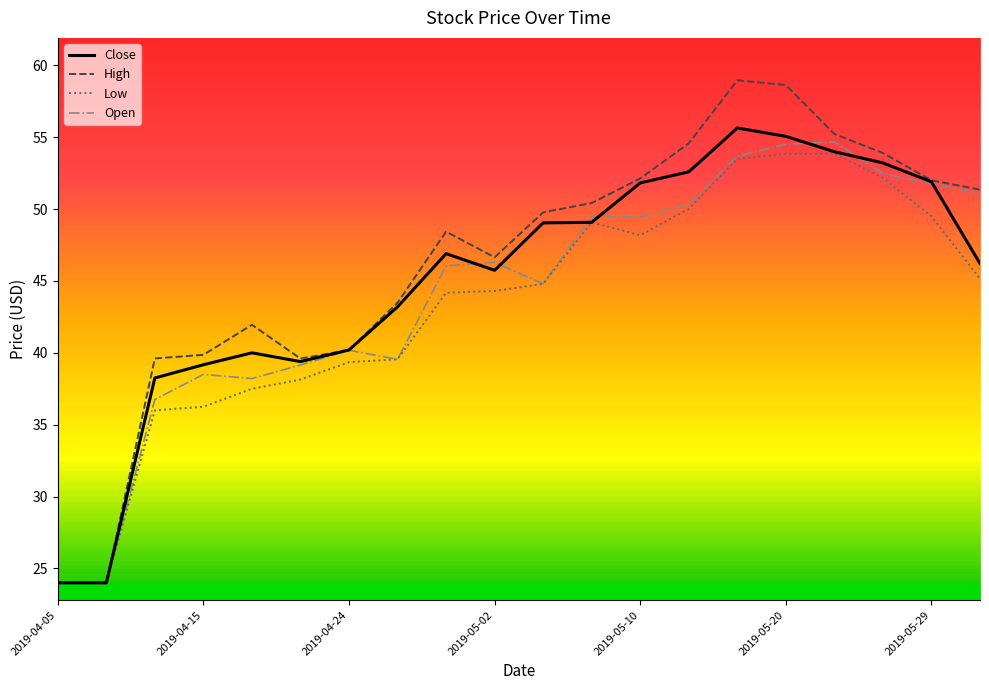

What is the highest value of the Low series?

53.9